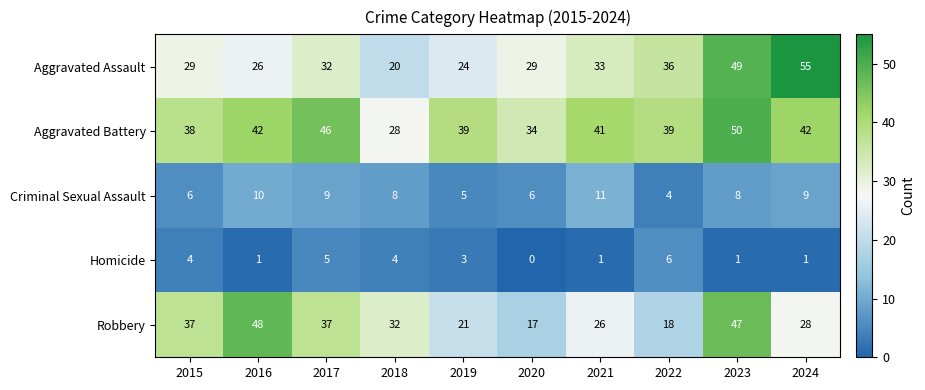

At which label does Robbery first exceed 32?

2015